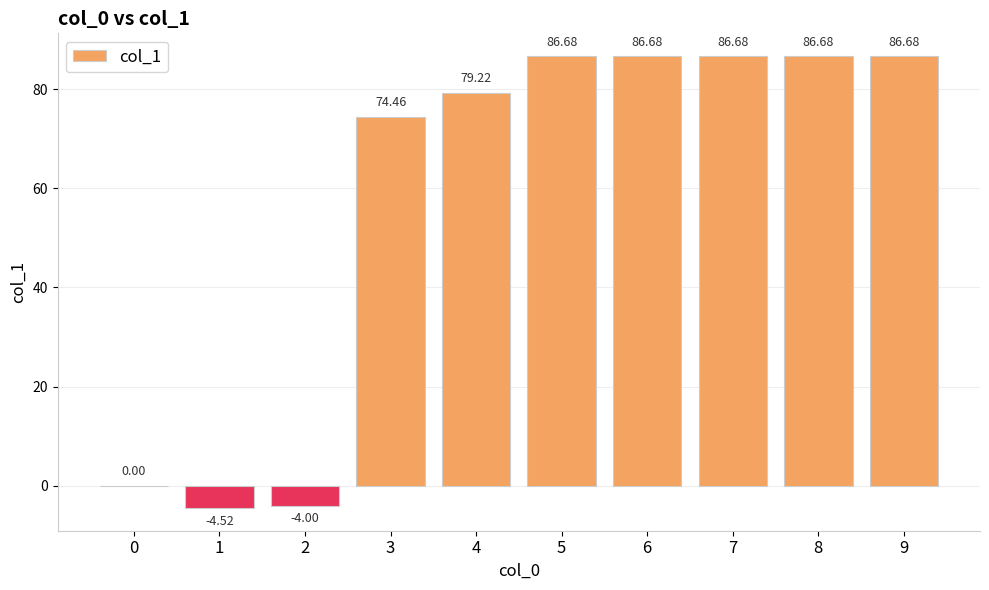

Reading left to right, transcribe all the data shown in this chart.

0.0	-4.5	-4.0	74.5	79.2	86.7	86.7	86.7	86.7	86.7